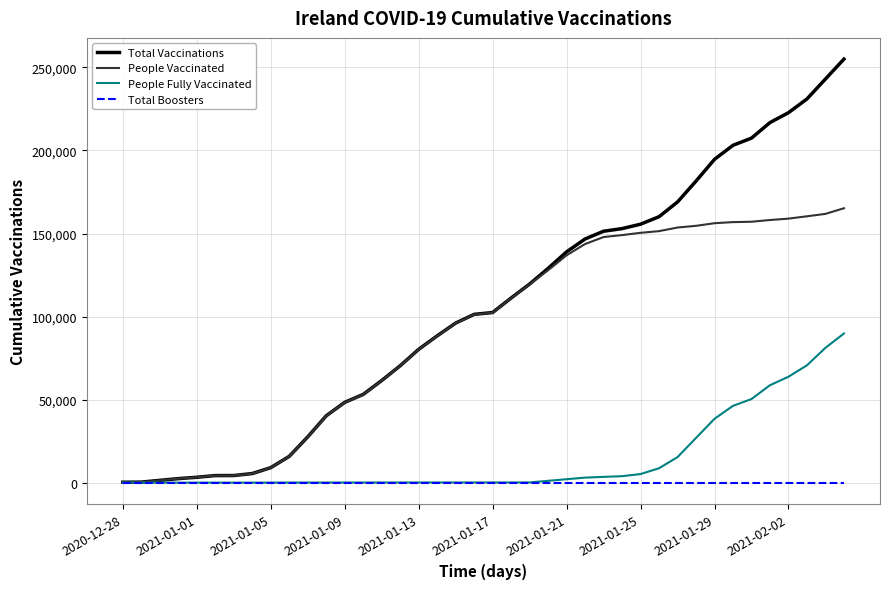

What is the greatest value displayed?

255018